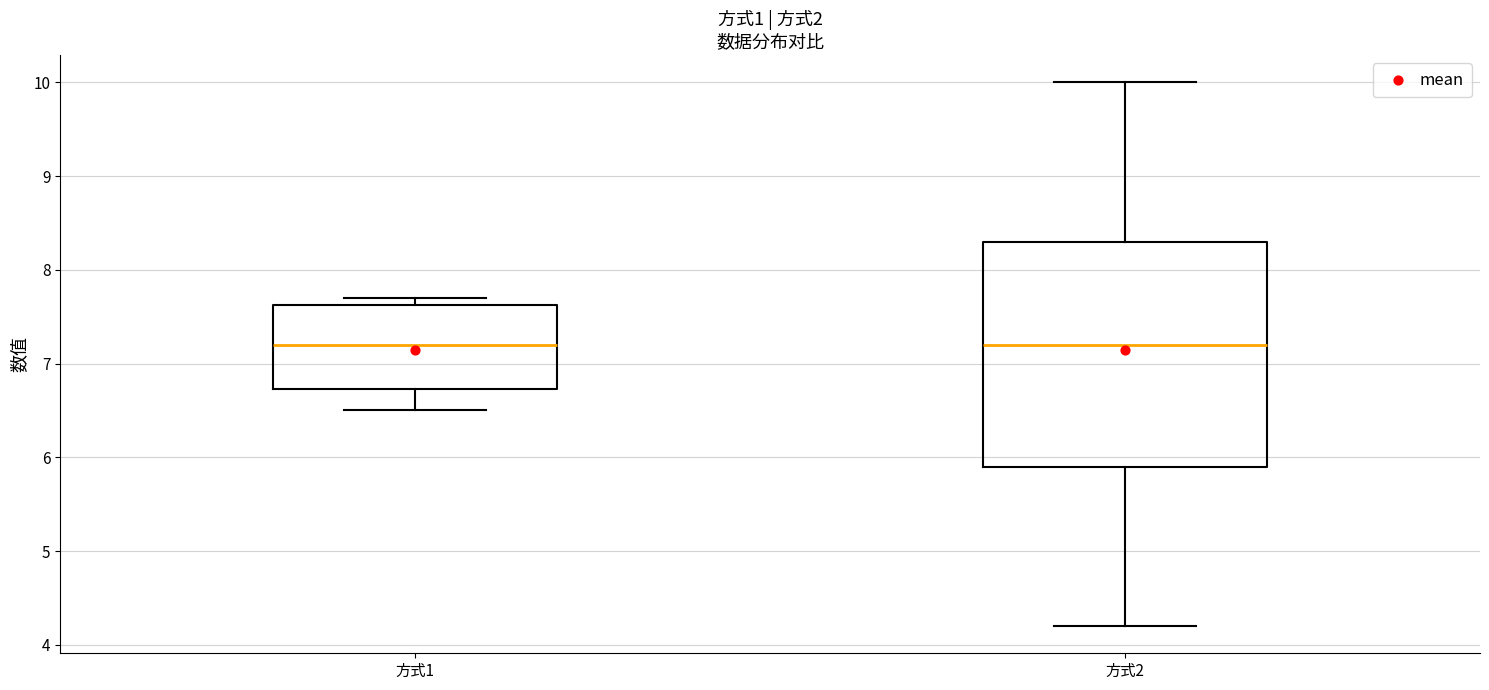

Reading left to right, transcribe this box plot: for each box, give where its median line is, the range the box spans, and where its two whiskers end, as read against the y-axis. The values are not printed on the chart, so give them approximately, as read against the axis.

方式1: median 7.2, box 6.7 to 7.6, whiskers 6.5 to 7.7
方式2: median 7.2, box 5.9 to 8.3, whiskers 4.2 to 10.0